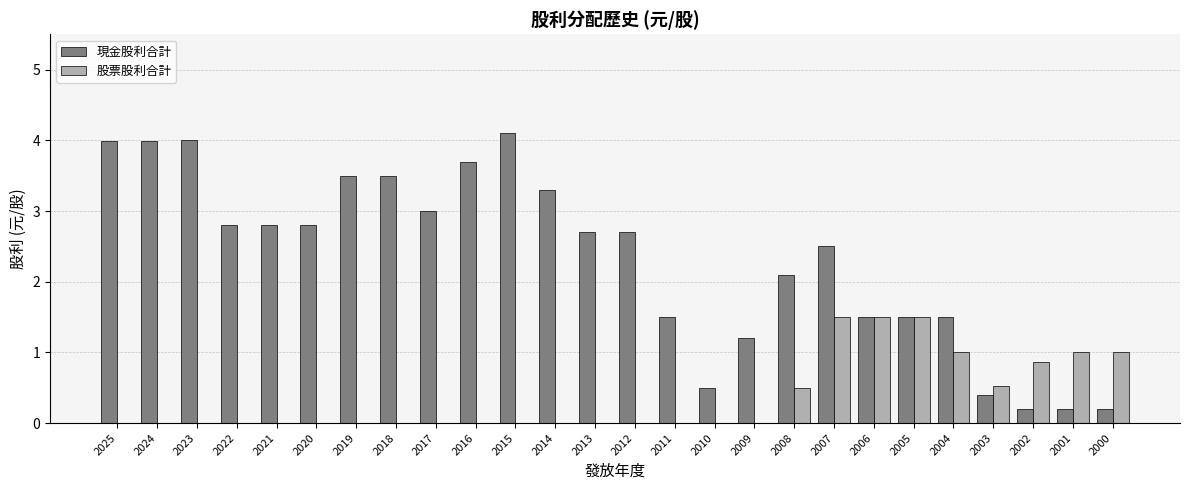

True or false: 股票股利合計 has a value of 0.9 at 2018.

False